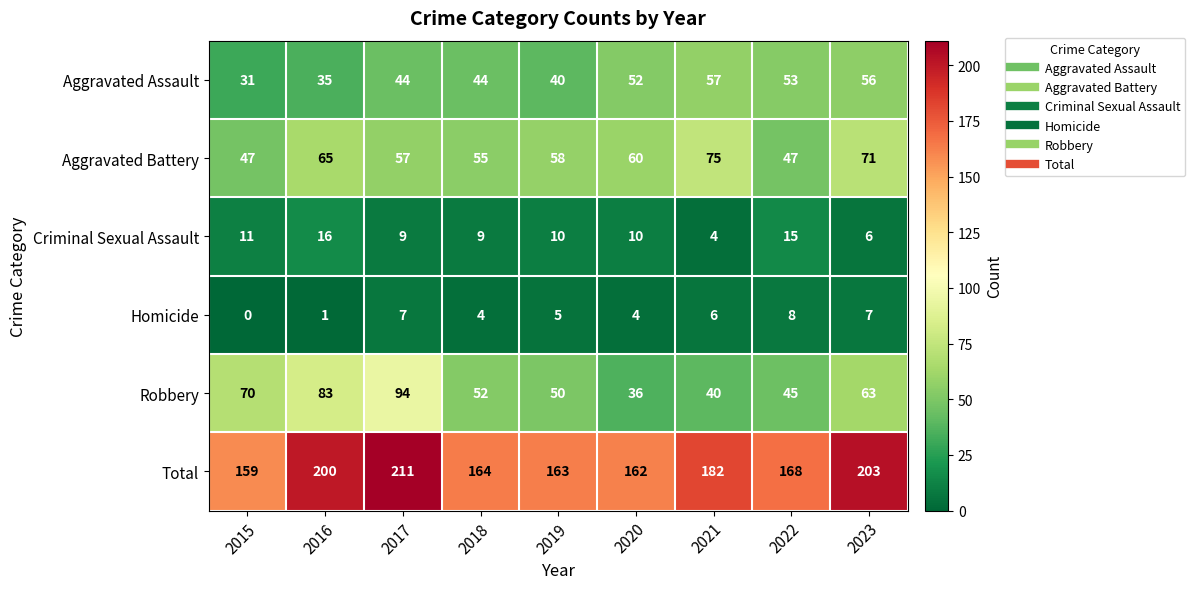

How many series are shown in this chart?

6